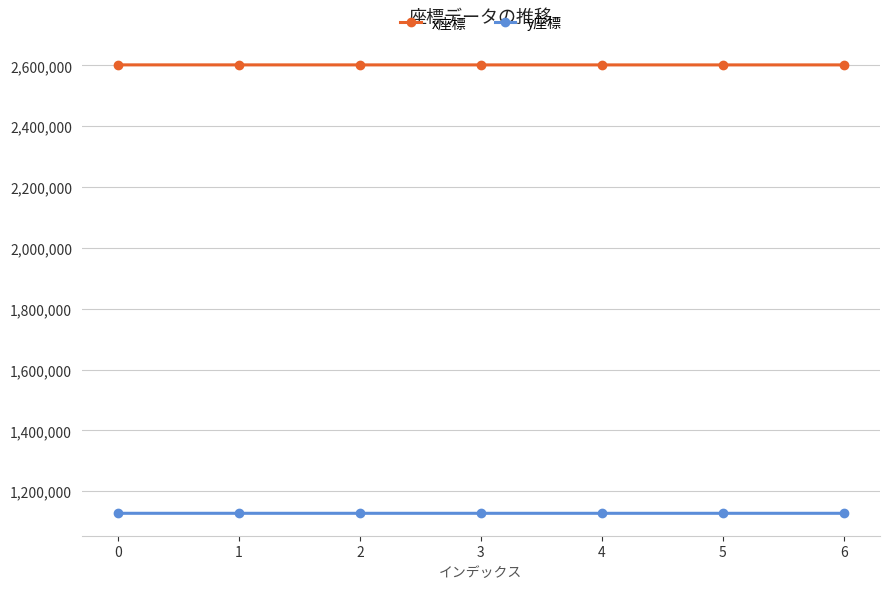

At 1, list the series in order from largest to smallest.

x座標, y座標